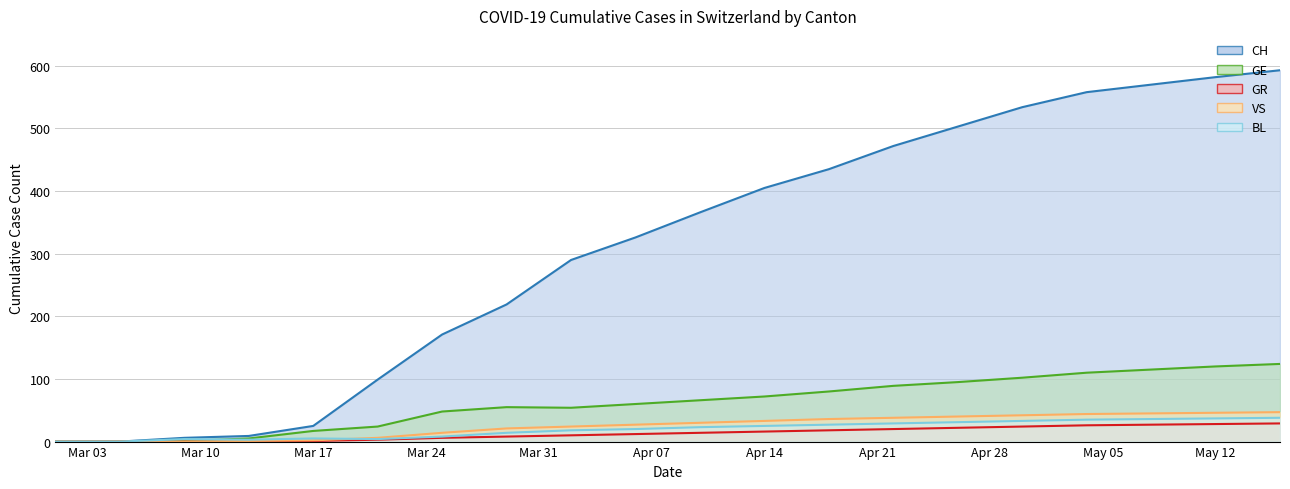

The value of GE at 2020-03-05 is 0. True or false?

True